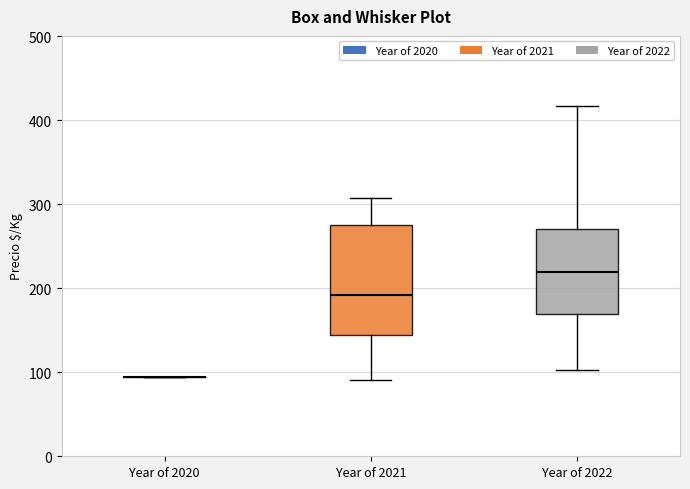

Reading left to right, read every box against the y-axis: the position of its median line, the range the box covers, and the ends of its whiskers. The values are not printed on the chart, so give them approximately, as read against the axis.

Year of 2020: box collapsed to a line at 90, whiskers 90 to 90
Year of 2021: median 190, box 140 to 280, whiskers 90 to 310
Year of 2022: median 220, box 170 to 270, whiskers 100 to 420